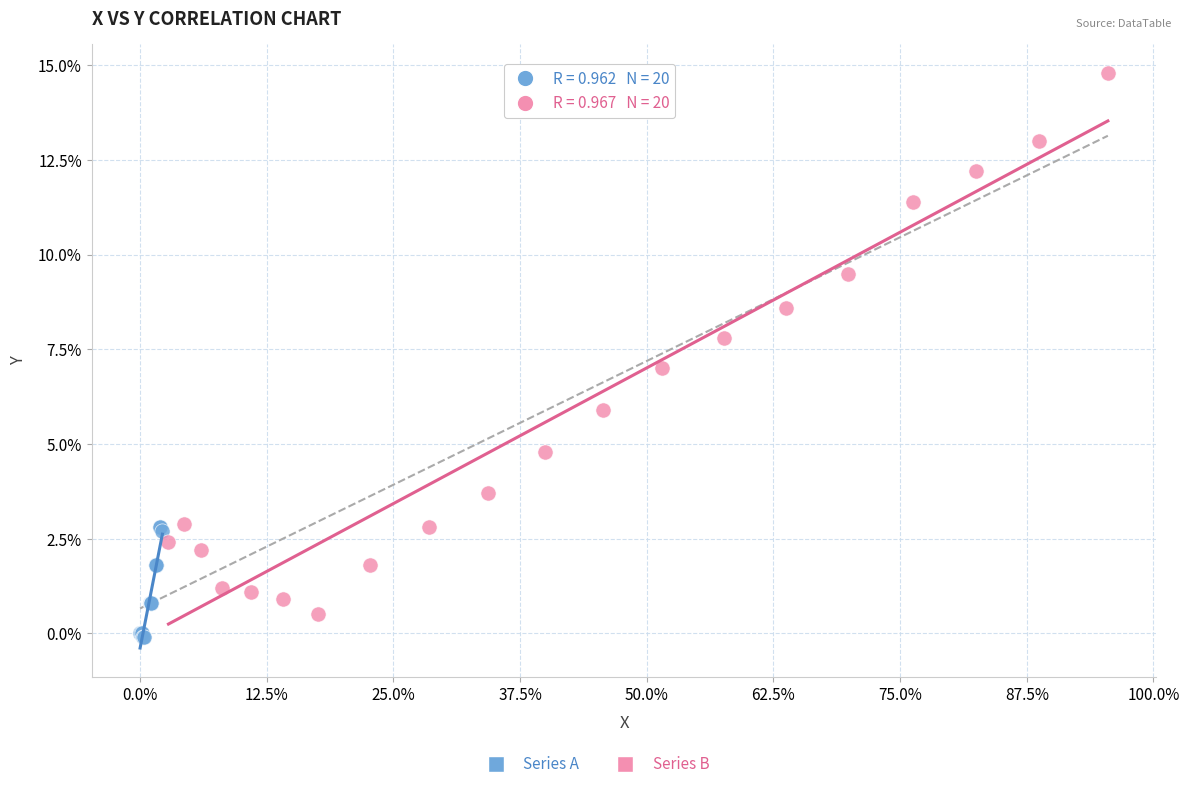

Which series has the widest spread of Y values?

Series B